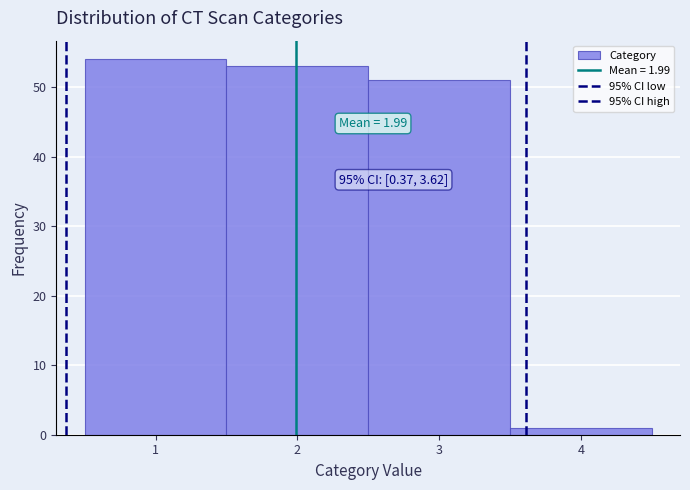

Over which range of the x-axis is the bar tallest?

0.5 to 1.5